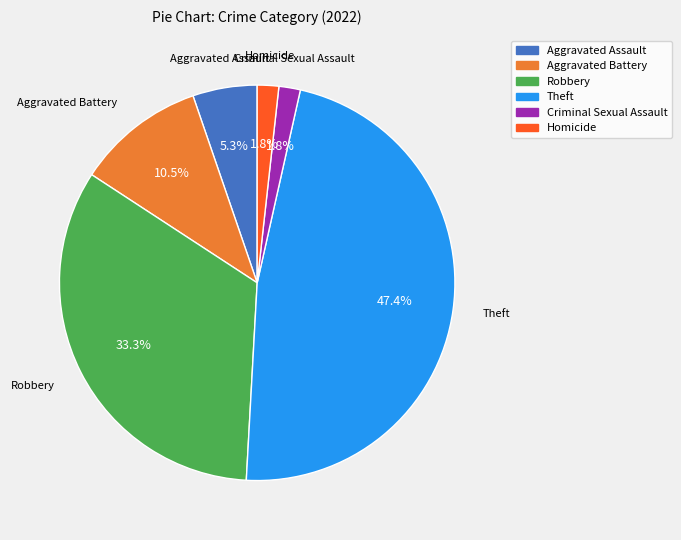

Does any single category account for the majority?

No